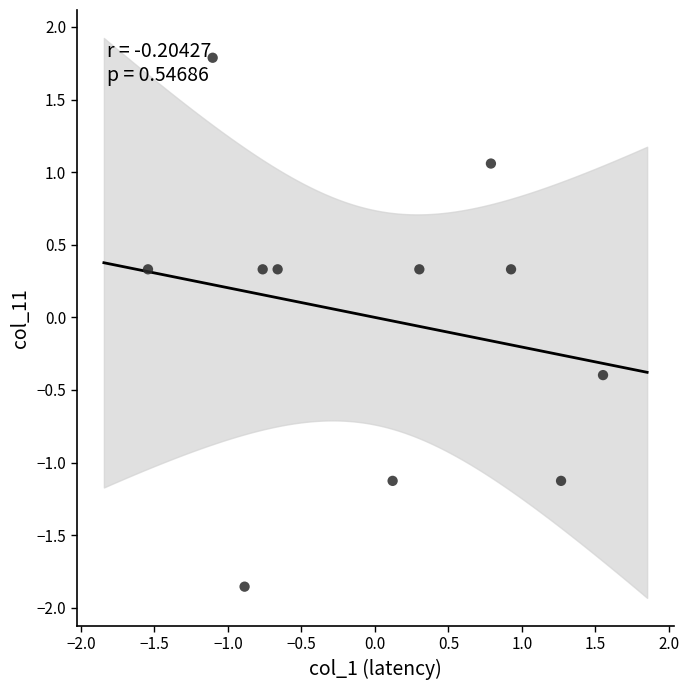

What is the range of X values (max minus min)?

3.1